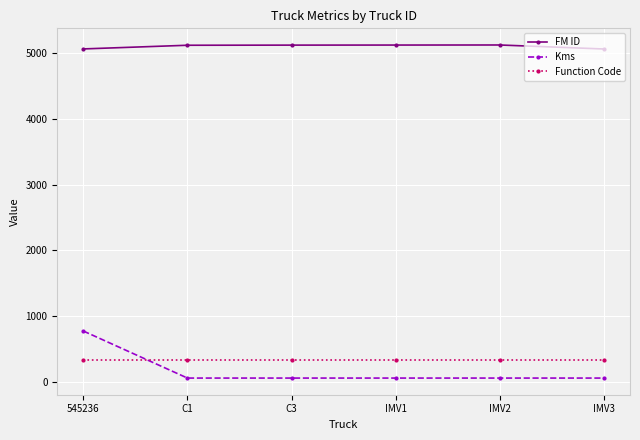

What is the spread (max minus min) of values at 545236?

4740